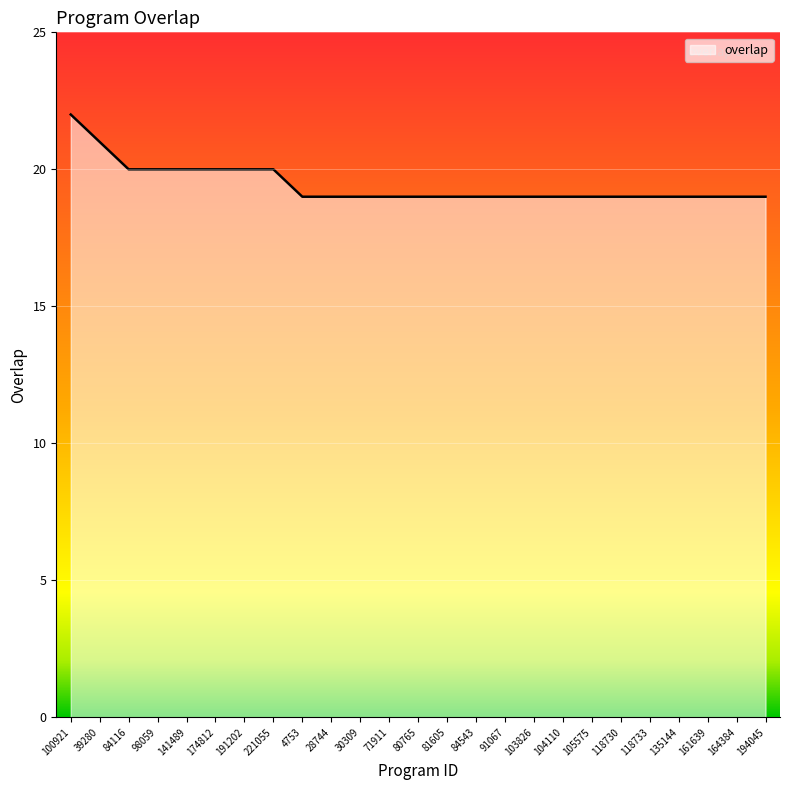

Does the chart display data point markers on the line(s)?

No